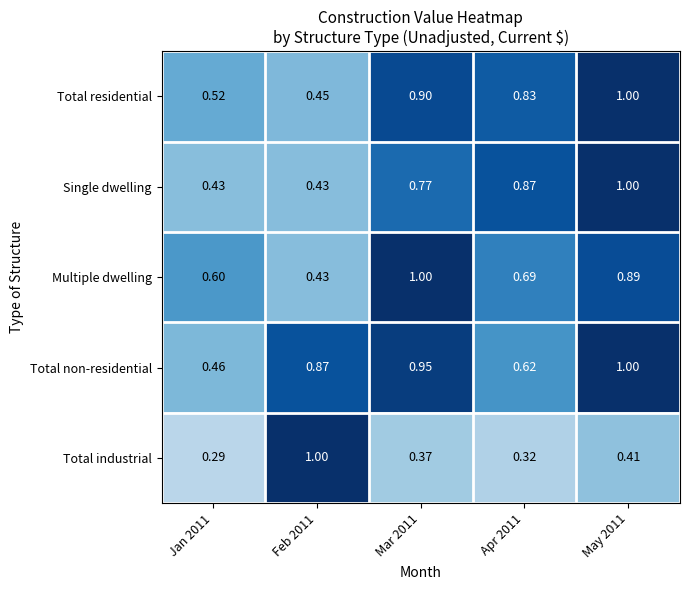

What is the difference between the highest and lowest values at Mar 2011?

0.6